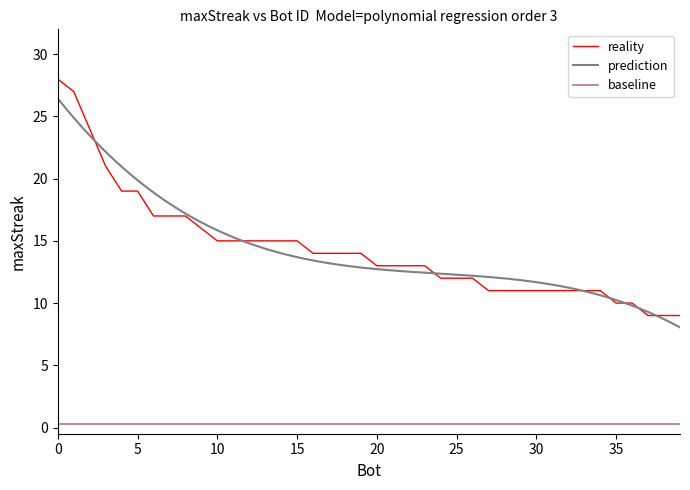

Does the chart display data point markers on the line(s)?

No